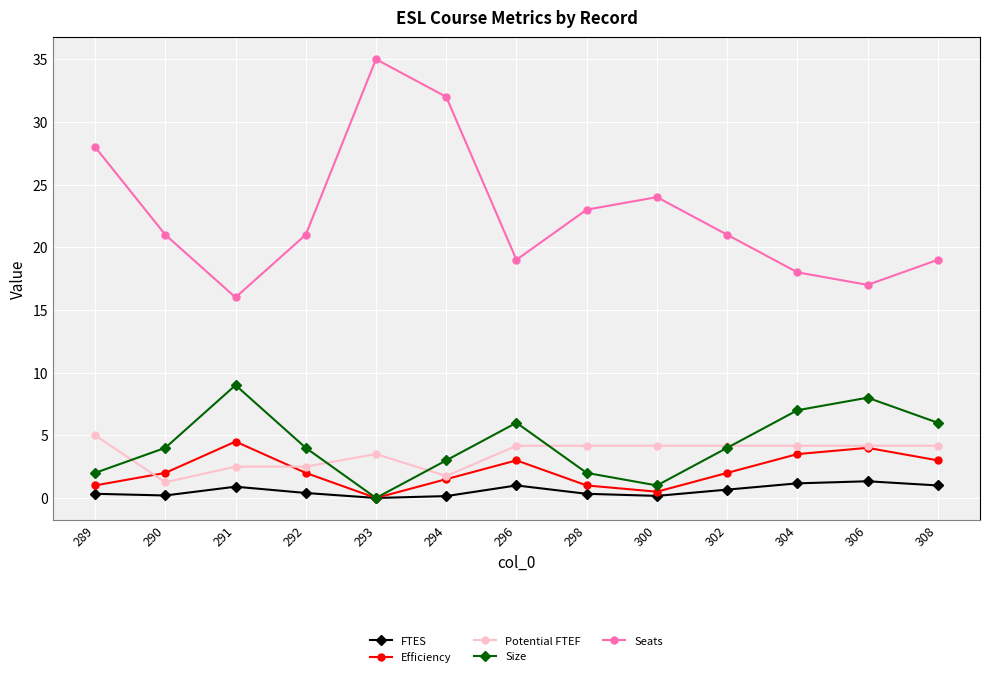

How many categories are shown in the chart?

13